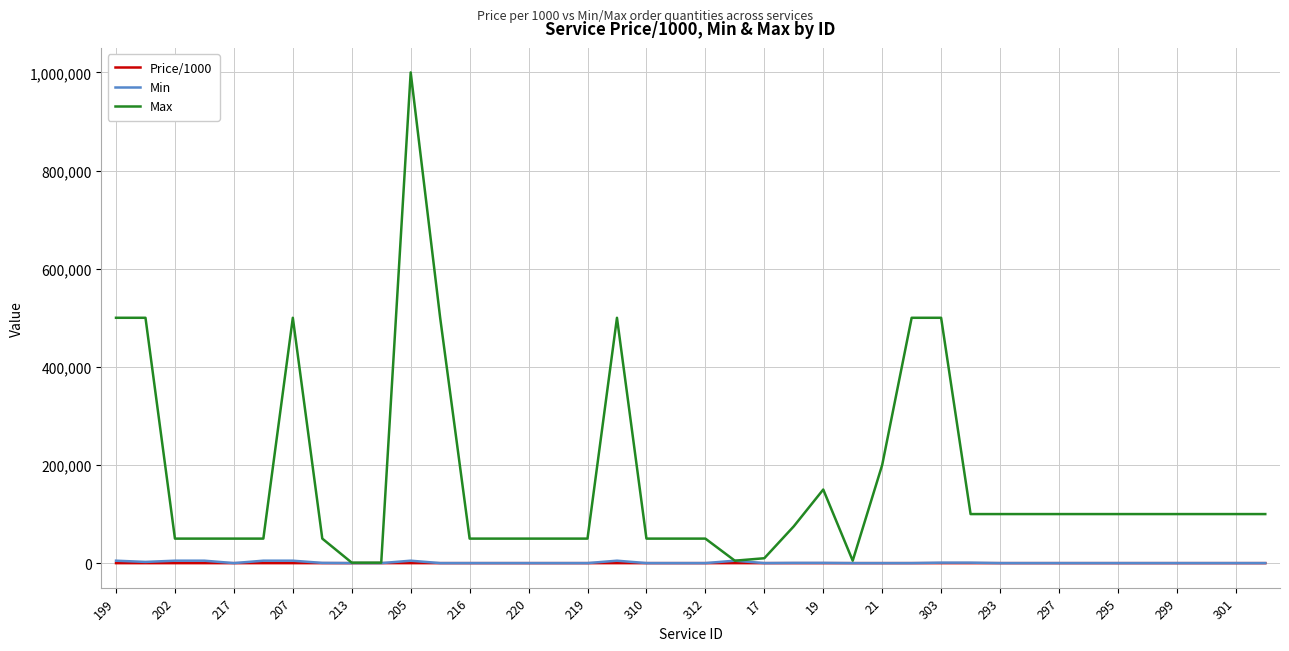

Which series has the largest range (max minus min)?

Max